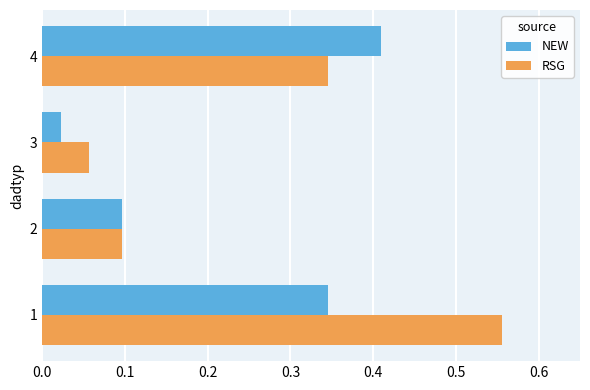

What is the difference between the maximum and second lowest values in the RSG series?

0.5